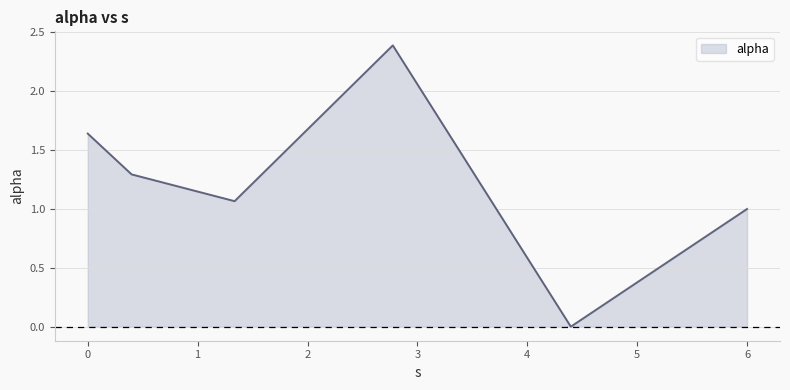

What is the greatest value displayed?

2.4